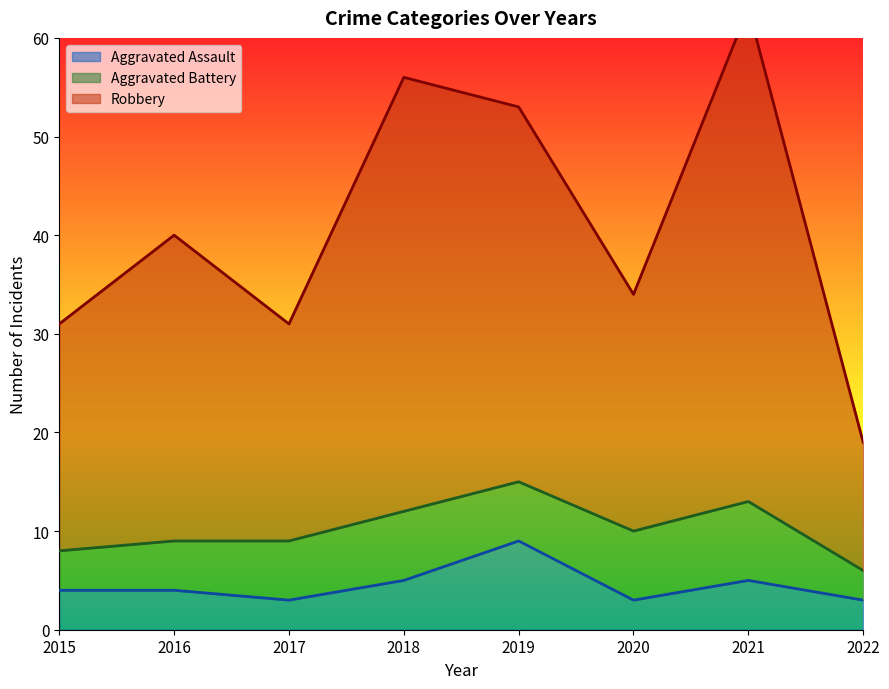

Where is the first local maximum for Robbery?

2016